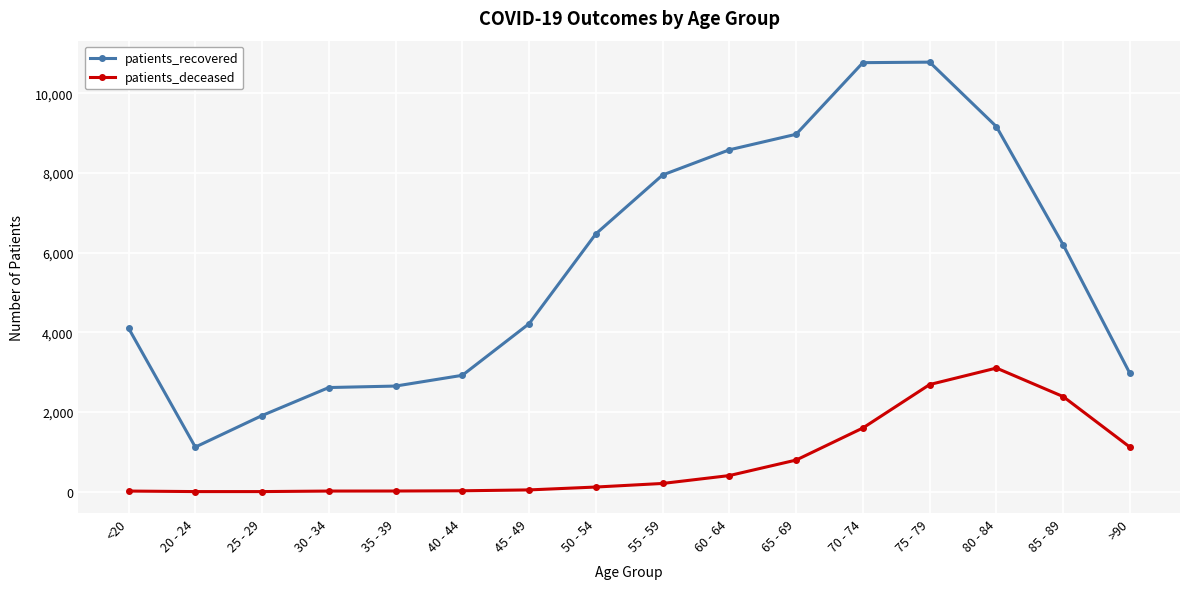

The patients_recovered series shows 4105 at <20. True or false?

True